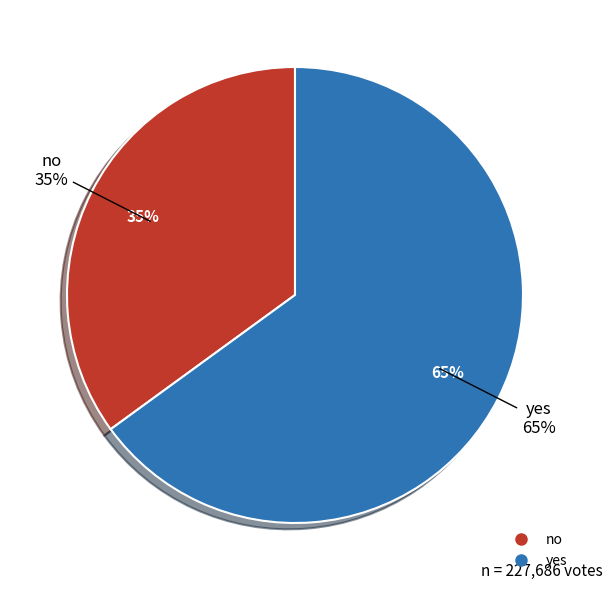

How many segments does this pie chart have?

2